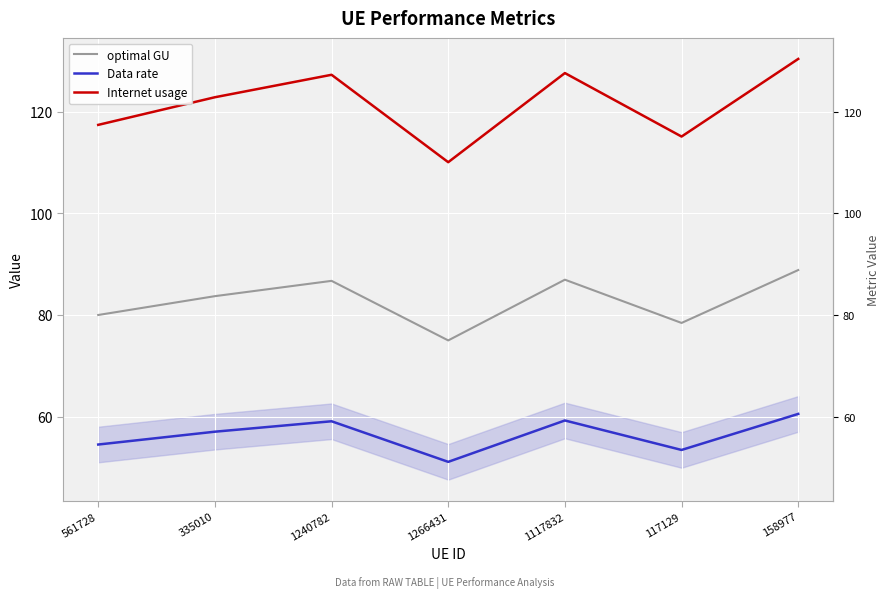

The value of Data rate at 1266431 is 31.7. True or false?

False